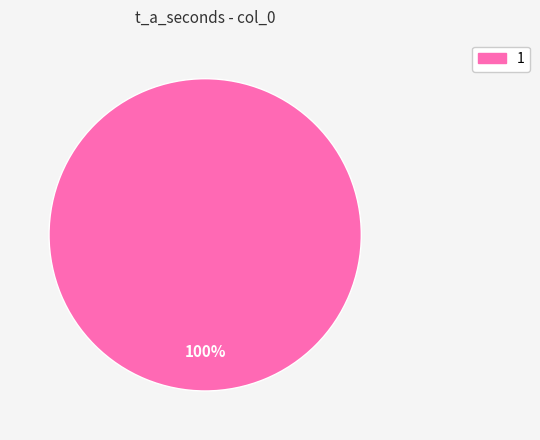

Rank the categories by value from lowest to highest.

1